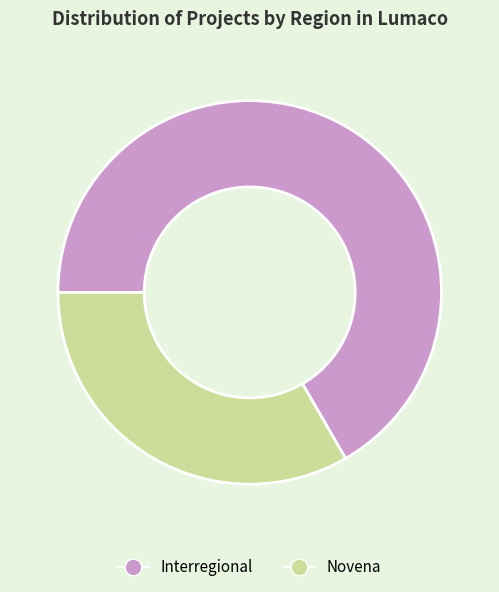

Is there a majority slice in this chart?

Yes